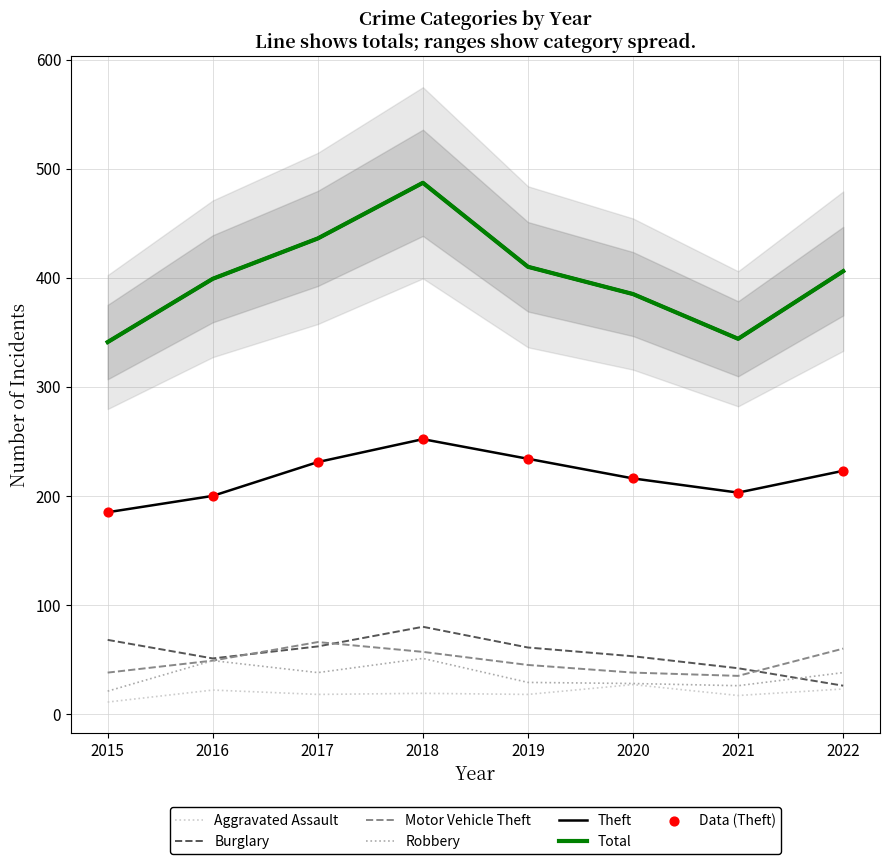

What are all the series names shown in the legend?

Aggravated Assault, Burglary, Motor Vehicle Theft, Robbery, Theft, Total